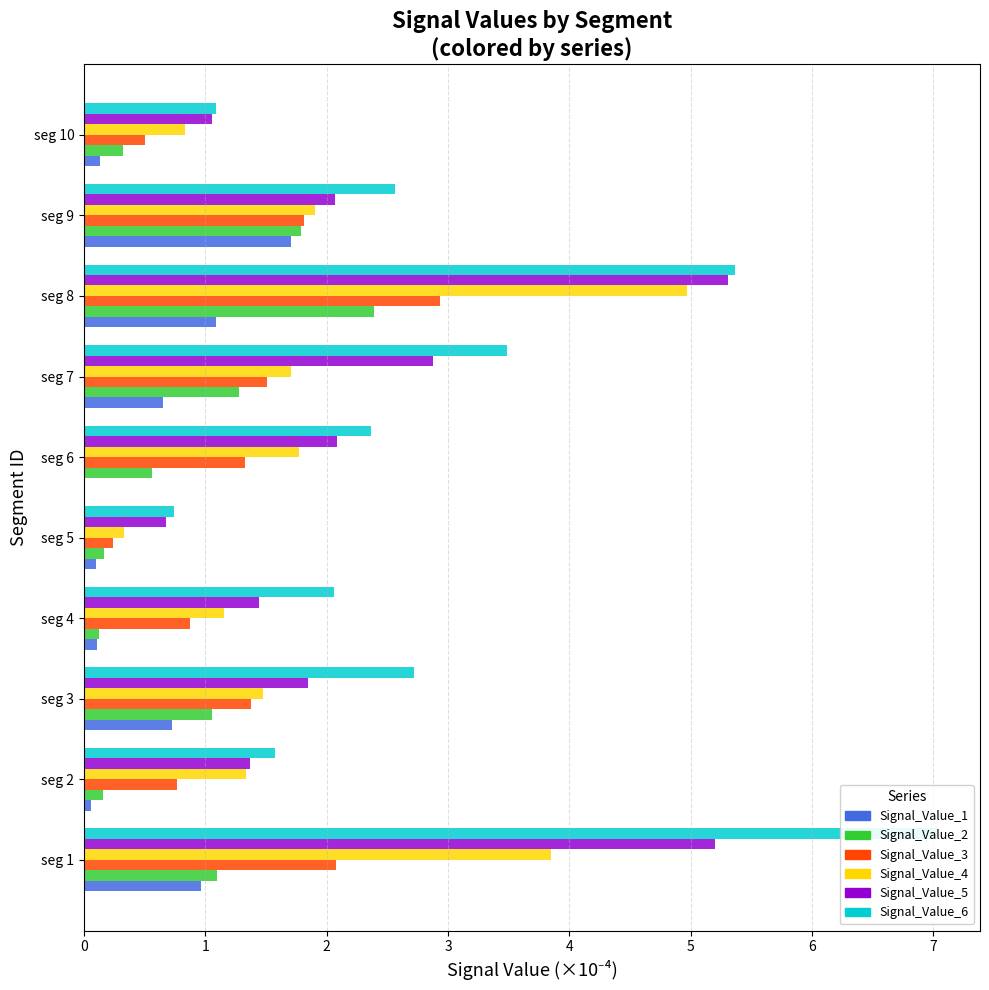

Rank the series at seg 9 from highest to lowest value.

Signal_Value_6, Signal_Value_5, Signal_Value_4, Signal_Value_3, Signal_Value_2, Signal_Value_1